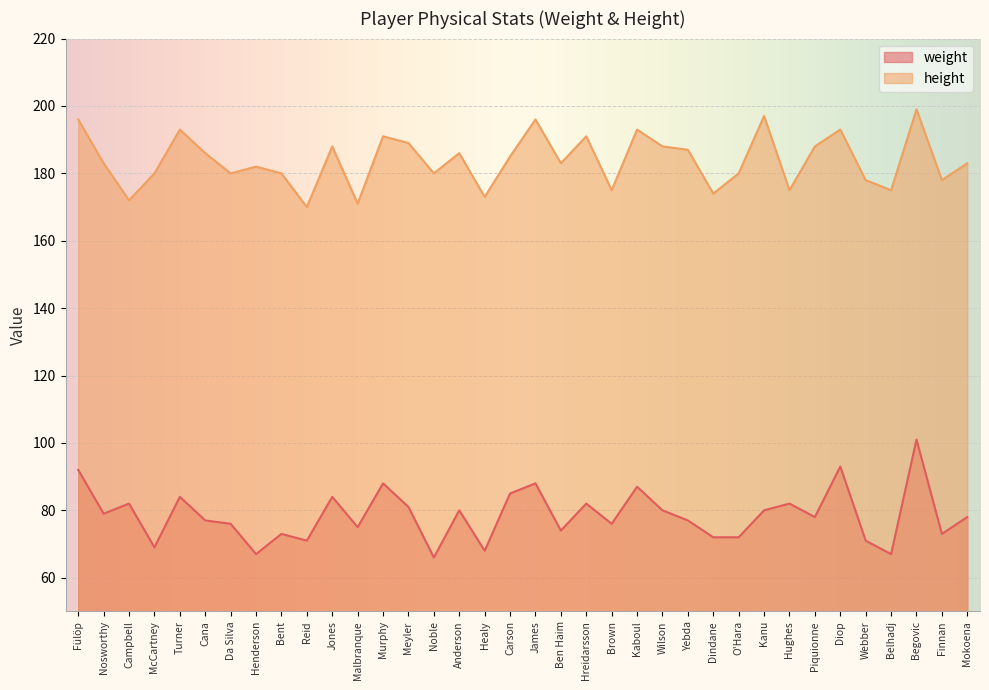

True or false: weight and height intersect in this chart.

False